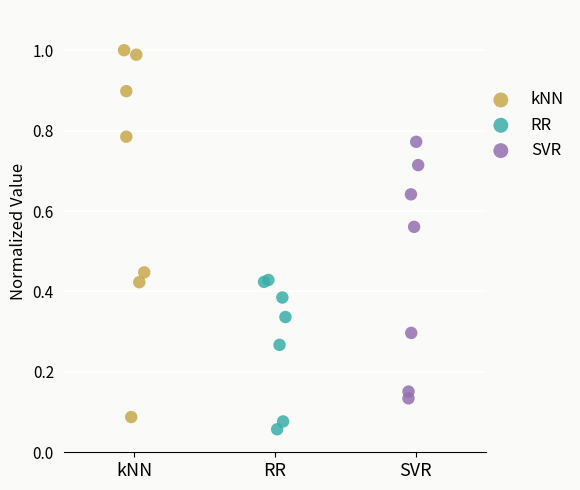

Which series contains the lowest Y value?

RR